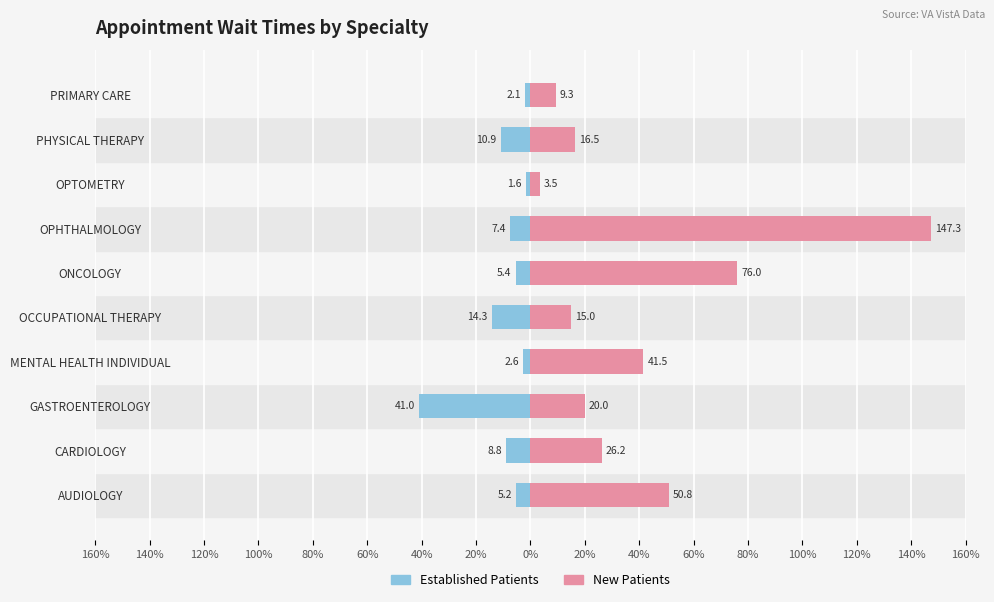

True or false: Established Patients has a value of -3.5 at MENTAL HEALTH INDIVIDUAL.

False